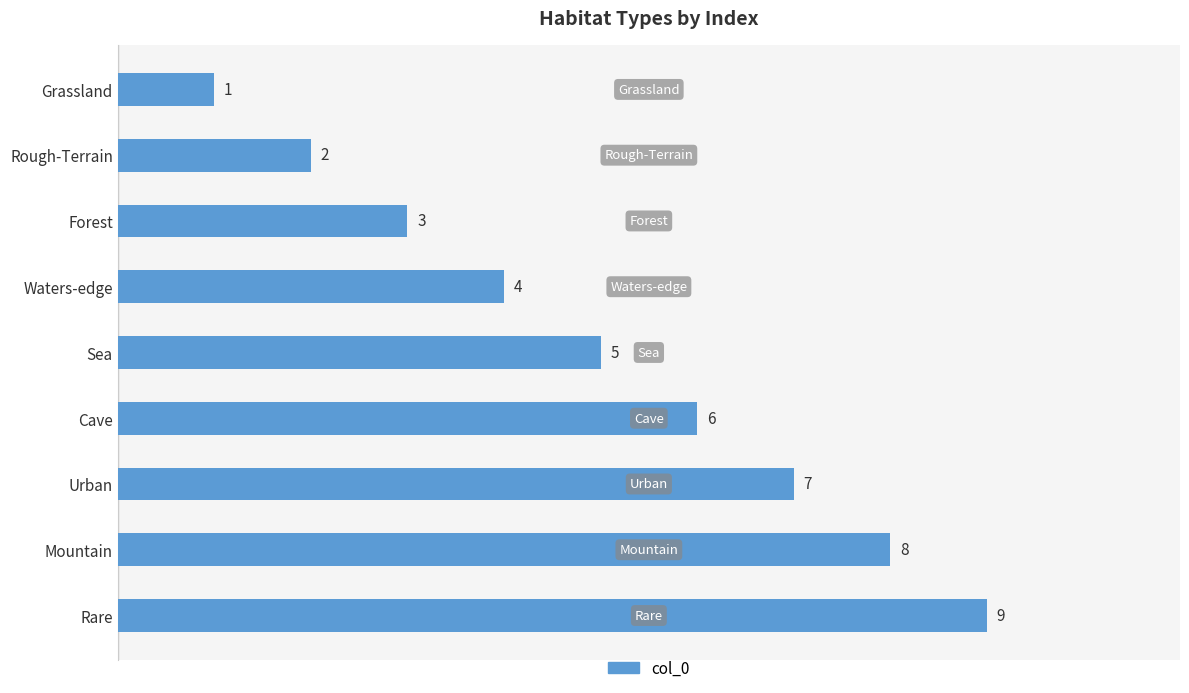

How many bars are there in total?

9